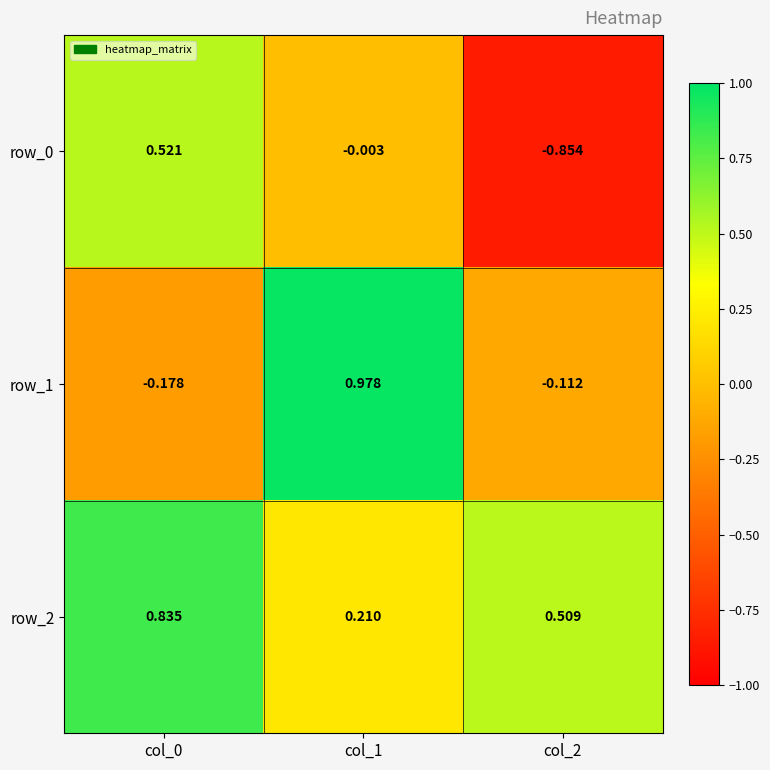

What is the difference between the maximum and minimum values in the row_0 series?

1.4